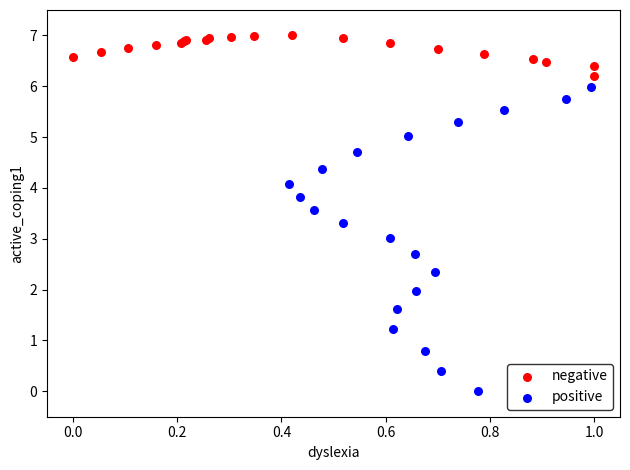

Which series reaches the maximum Y coordinate?

negative